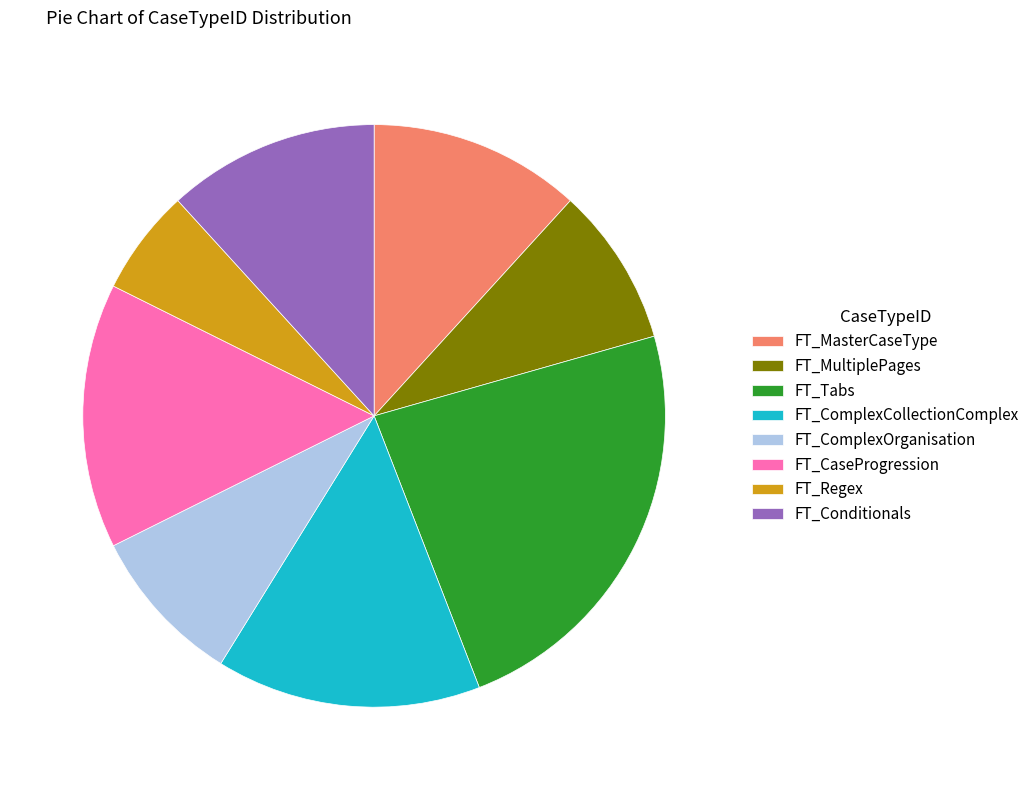

Does FT_CaseProgression represent more than half of the total?

No